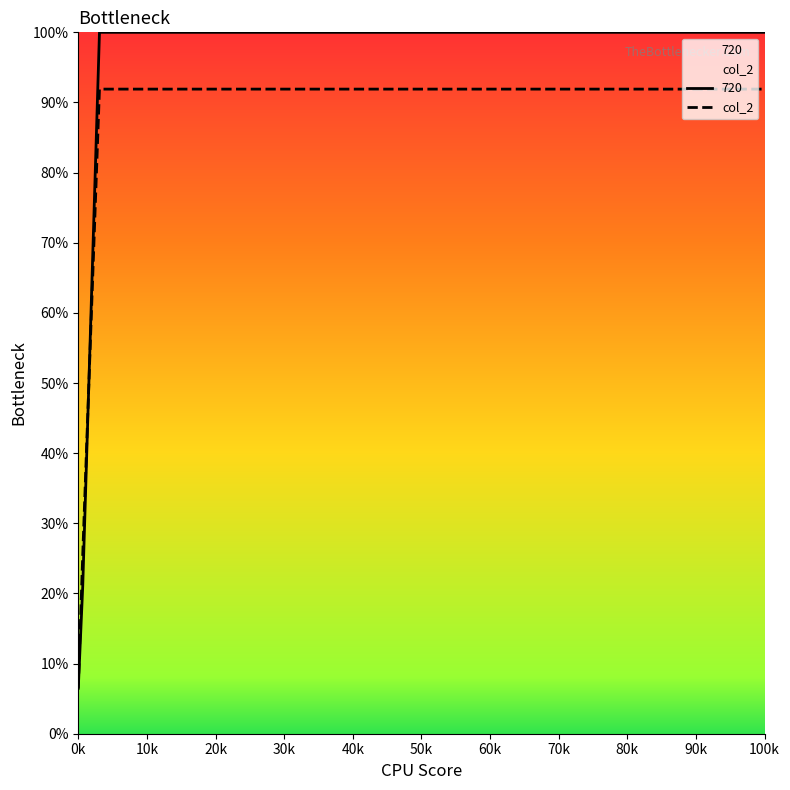

Reading left to right, extract all data points from this chart.

6.5	25.6	91.9	91.9